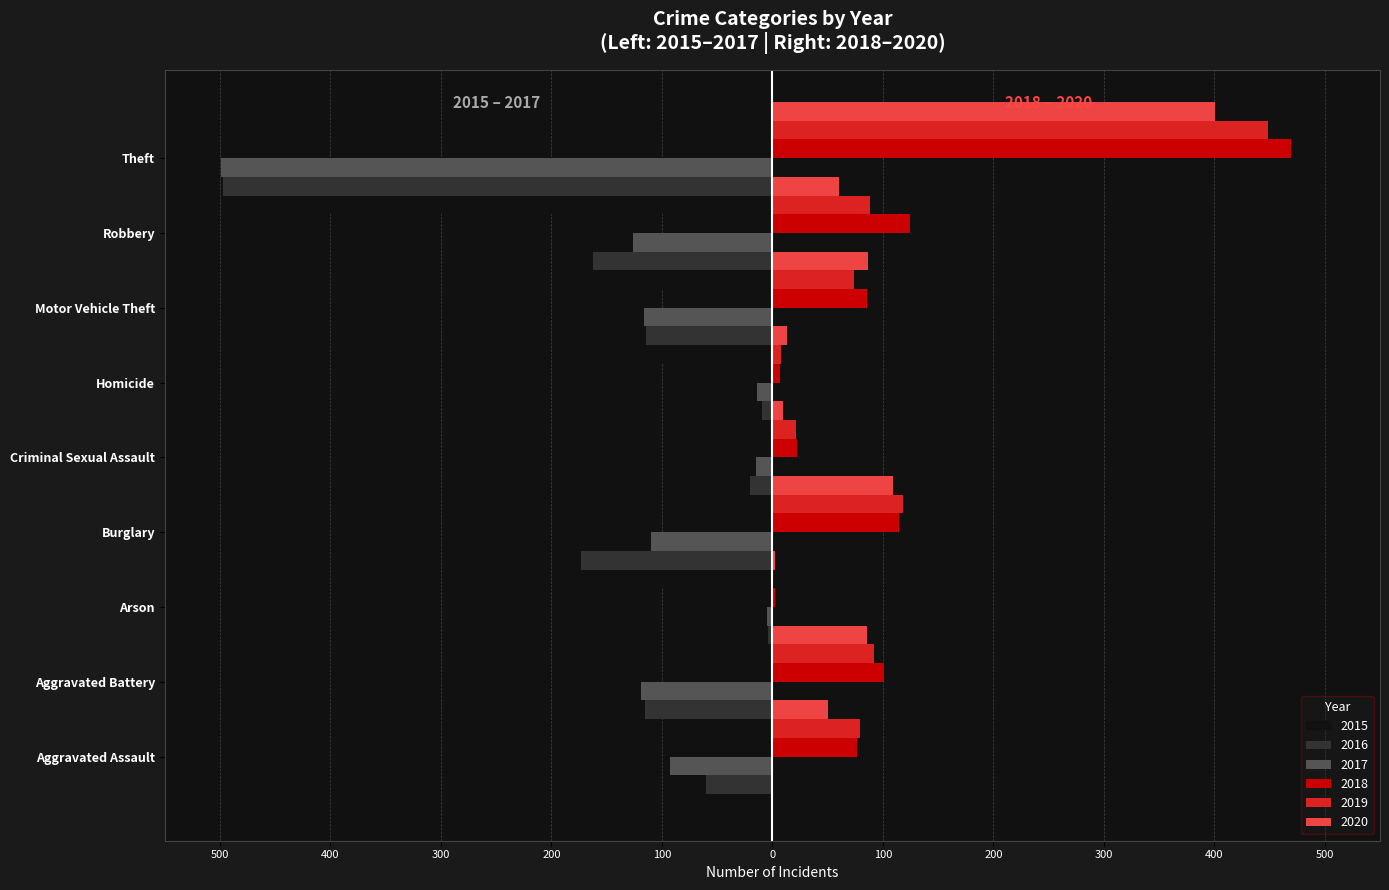

At Burglary, list the series in order from smallest to largest.

2016, 2015, 2017, 2020, 2018, 2019